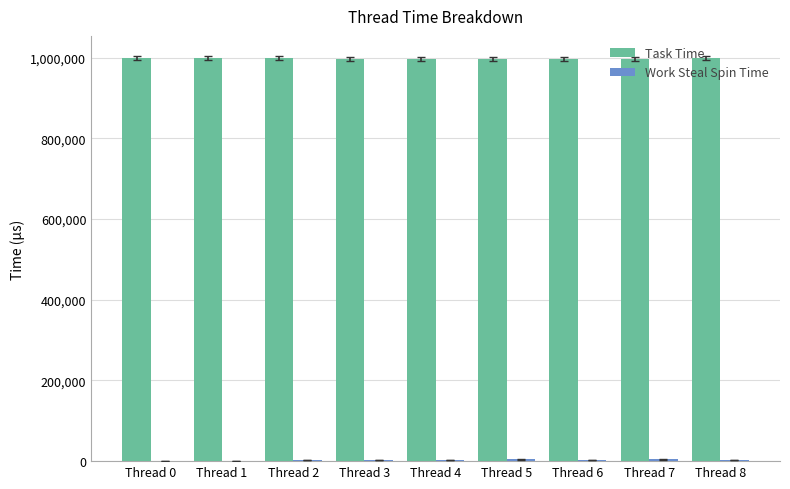

What is the total value across all series at Thread 3?

1000012